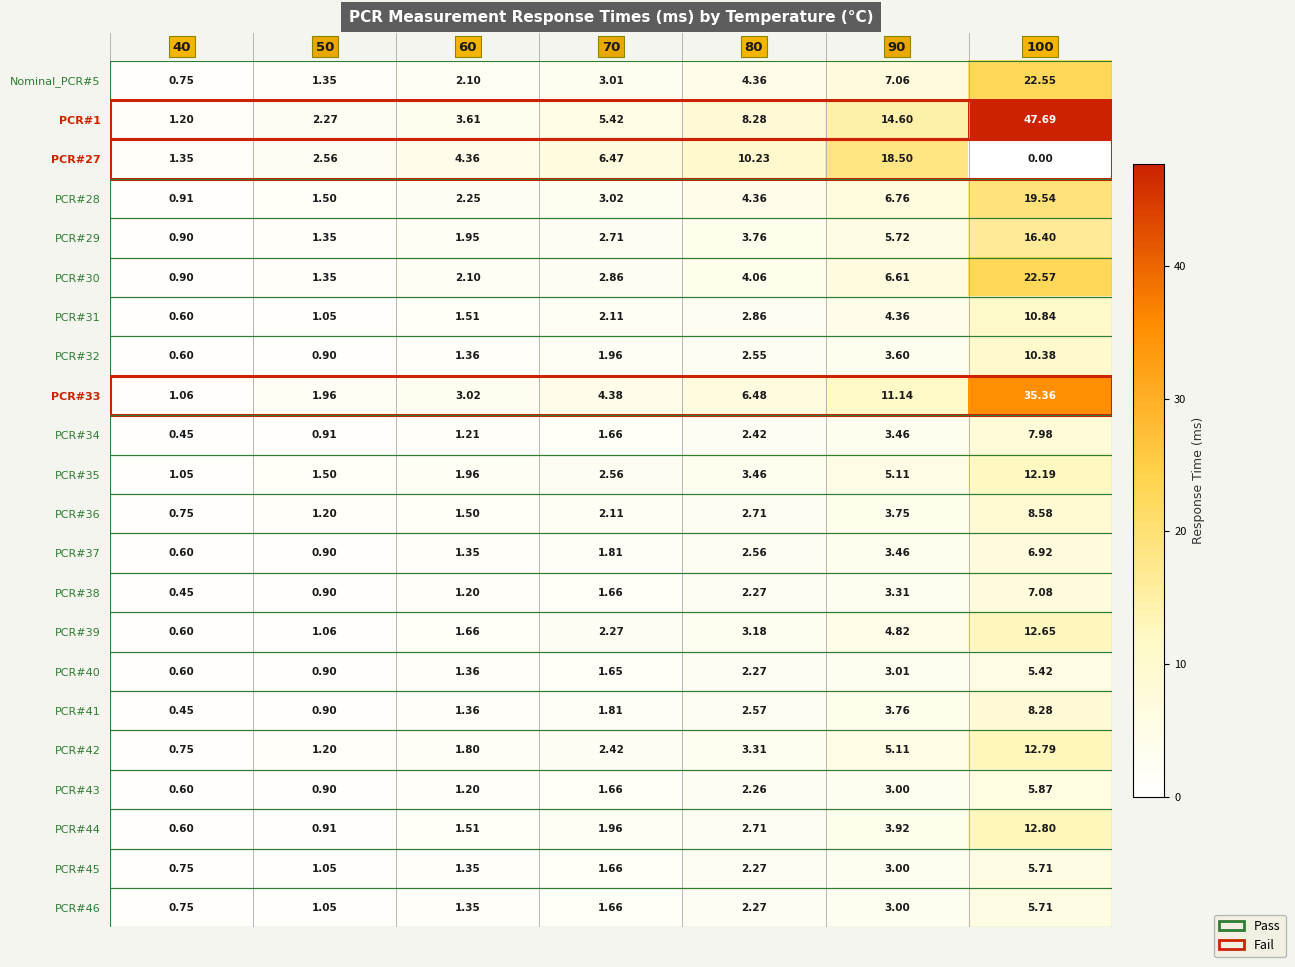

How many data points does each series have?

7